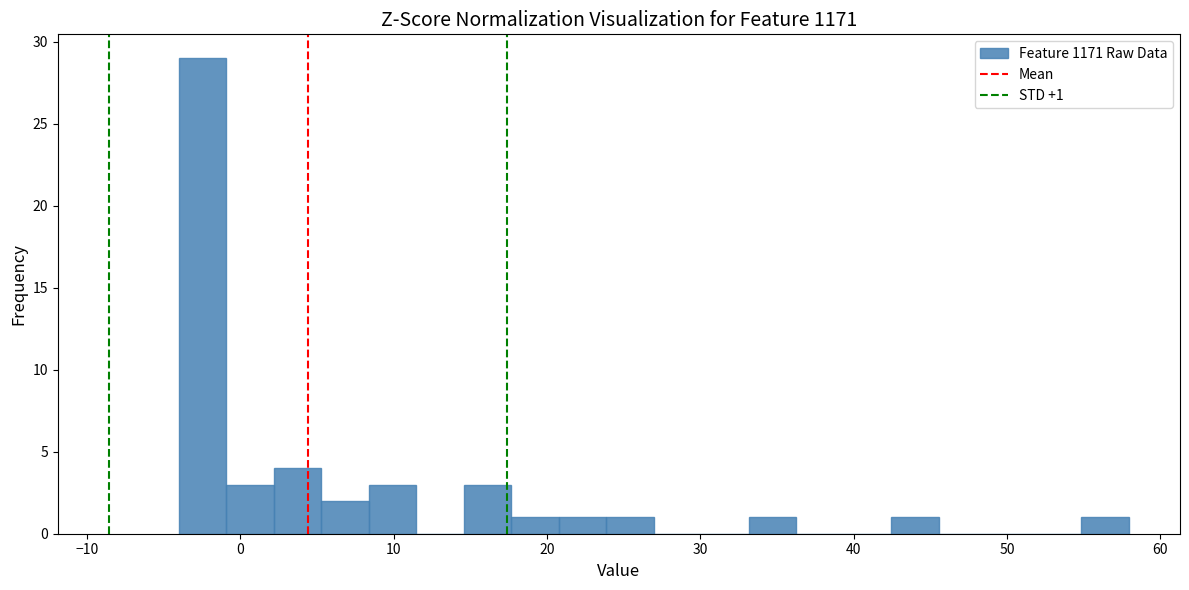

Read against the x-axis, roughly where is the centre of the tallest bar?

-2